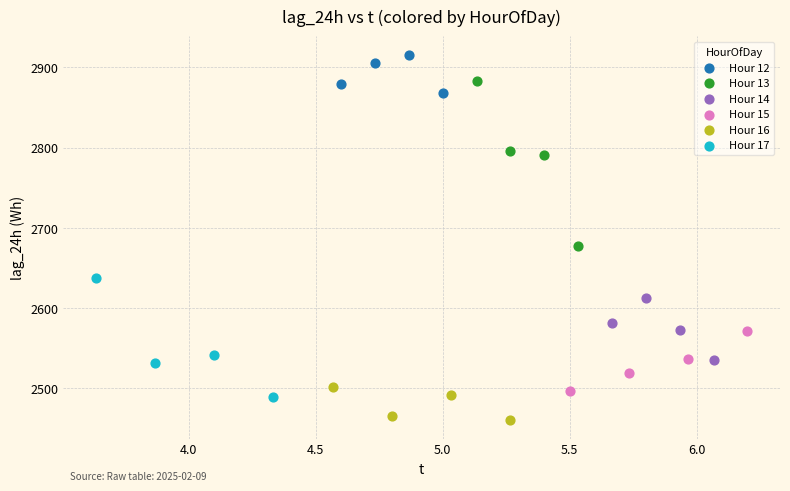

Which series has the largest Y range (max minus min)?

Hour 13